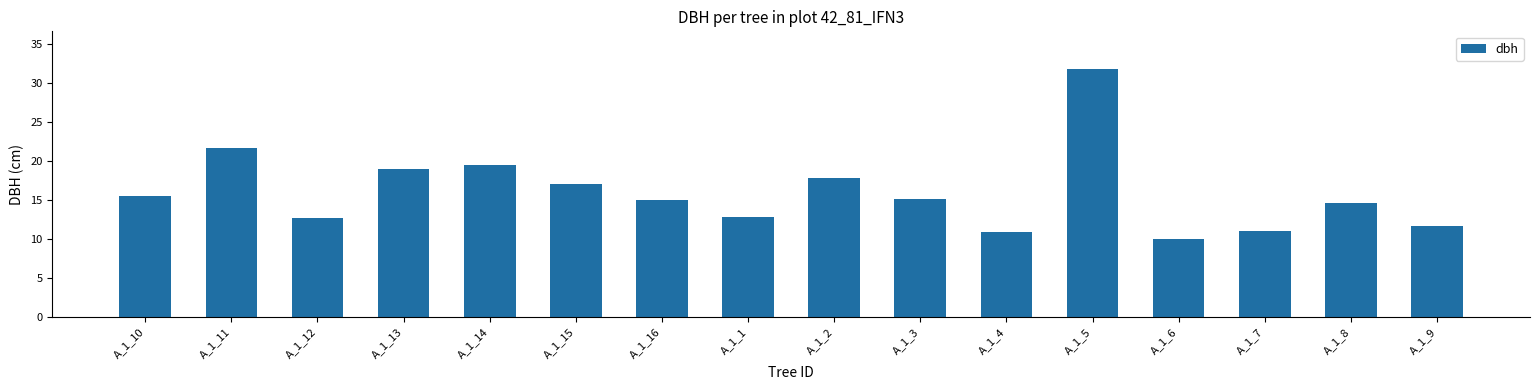

Is it true that the value at A_1_2 is 17.9?

True